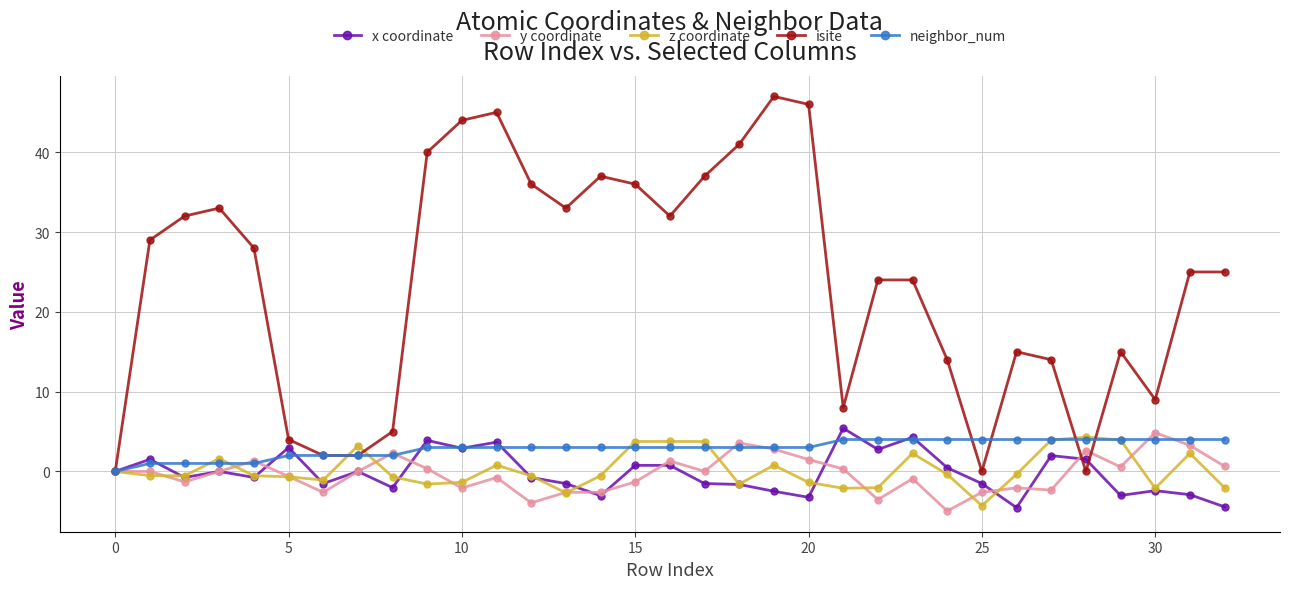

Which series has the largest total across all categories?

isite